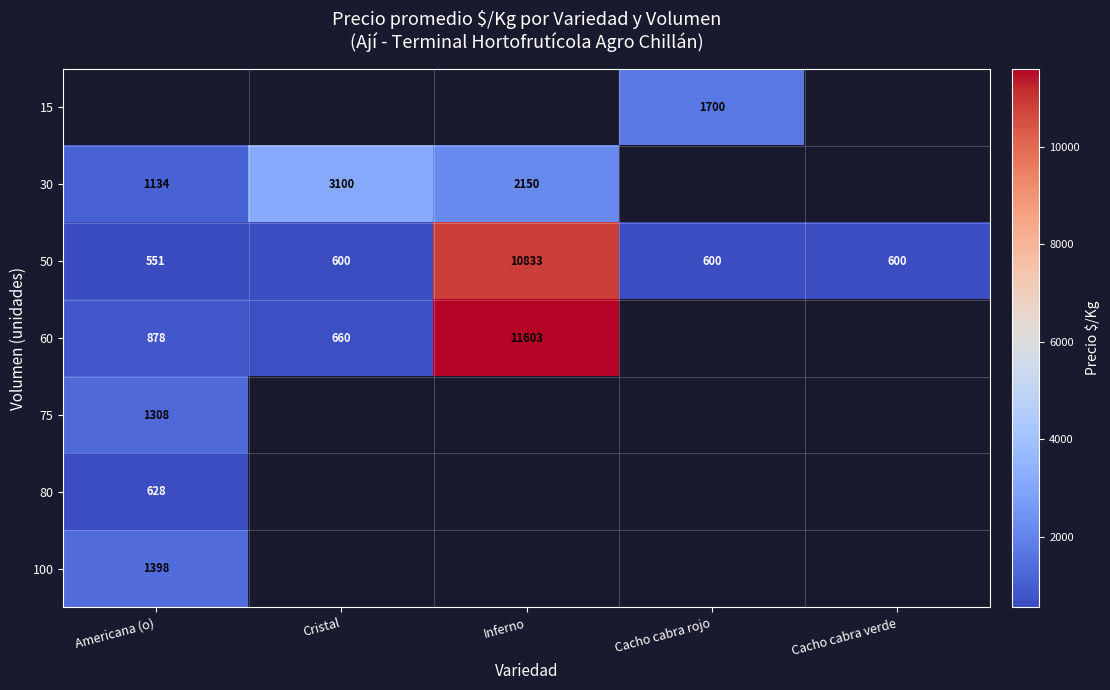

The 80 series shows 628 at Americana (o). True or false?

True